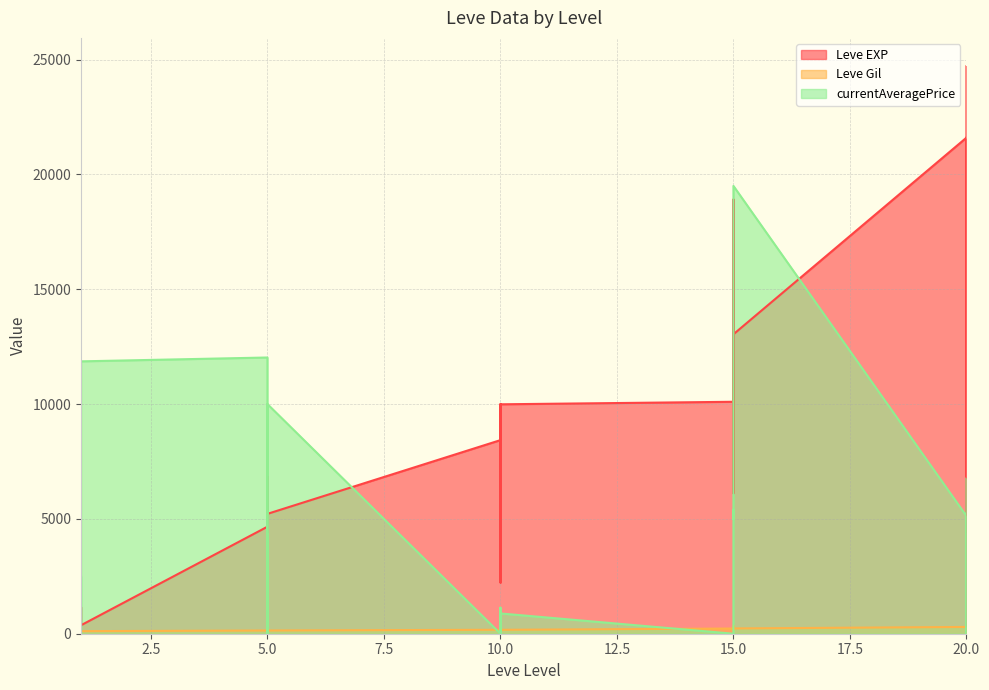

Reading left to right, extract all data points from this chart.

Leve EXP: 1=630	1=900	1=1160	1=1160	1=900	1=370	5=4660	5=6840	5=5220	5=4410	5=5220	5=5220	10=8430	10=5330	10=2230	10=9990	10=8430	10=9990	15=10100	15=18910	15=6110	15=16920	15=15980	15=13040	20=21600	20=4440	20=21600	20=21600	20=10970	20=24710
Leve Gil: 1=112	1=112	1=113	1=113	1=112	1=112	5=140	5=224	5=140	5=140	5=170	5=140	10=172	10=170	10=170	10=170	10=172	10=170	15=226	15=174	15=295	15=230	15=343	15=230	20=295	20=107	20=232	20=295	20=108	20=248
currentAveragePrice: 1=2500	1=0	1=0	1=0	1=0	1=11860	5=12028	5=327	5=1000	5=0	5=4199	5=10000	10=0	10=0	10=519	10=1133	10=0	10=883	15=0	15=0	15=2249	15=5400	15=5000	15=19500	20=5124	20=2249	20=0	20=0	20=508	20=6757